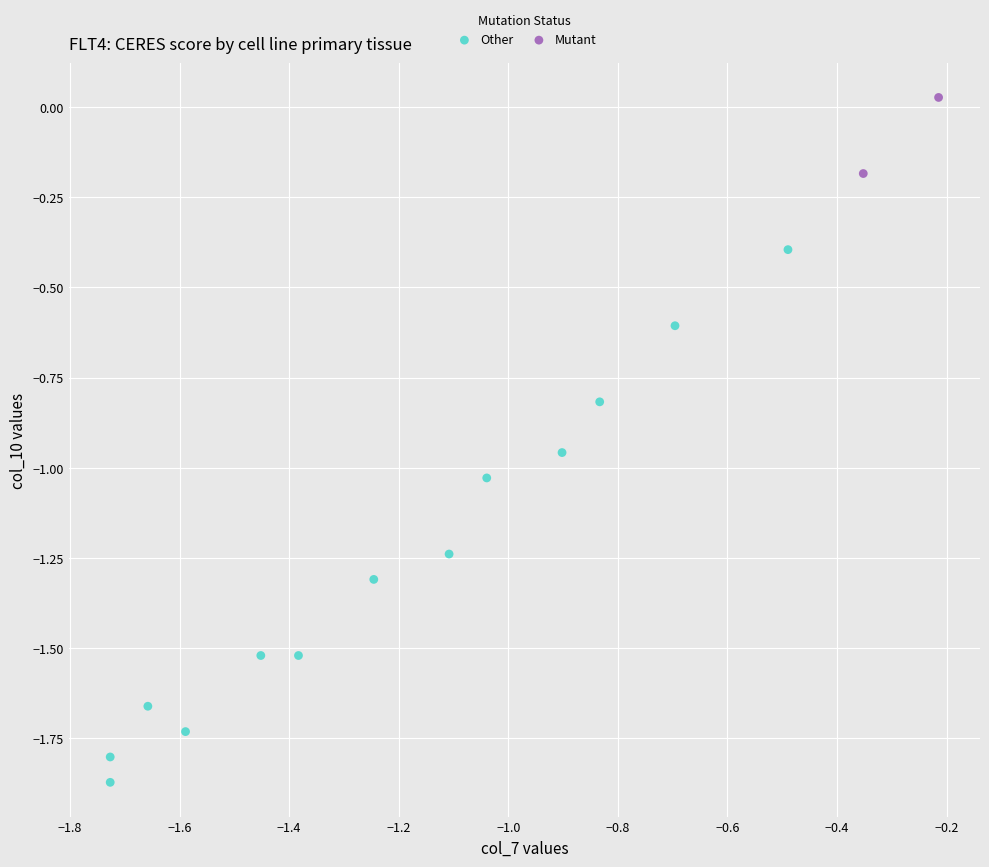

Which series has the largest Y range (max minus min)?

Other